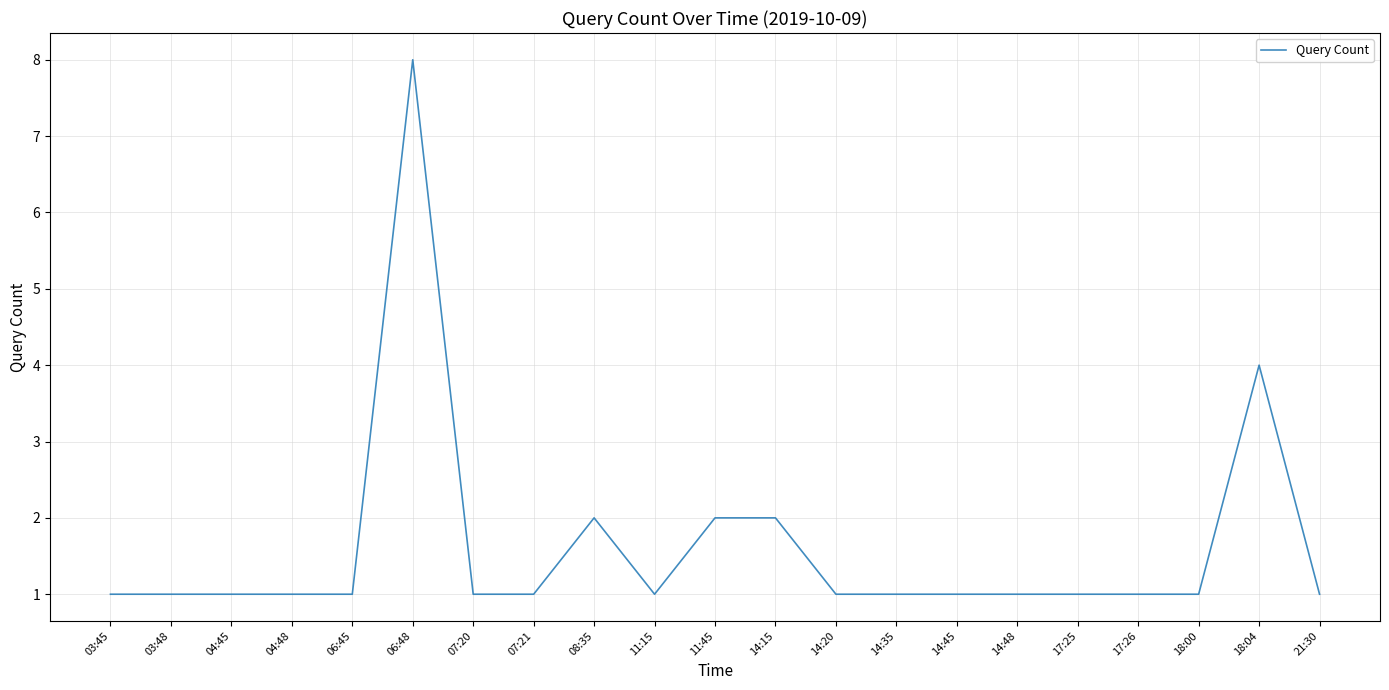

Which label corresponds to the largest value in the chart?

06:48